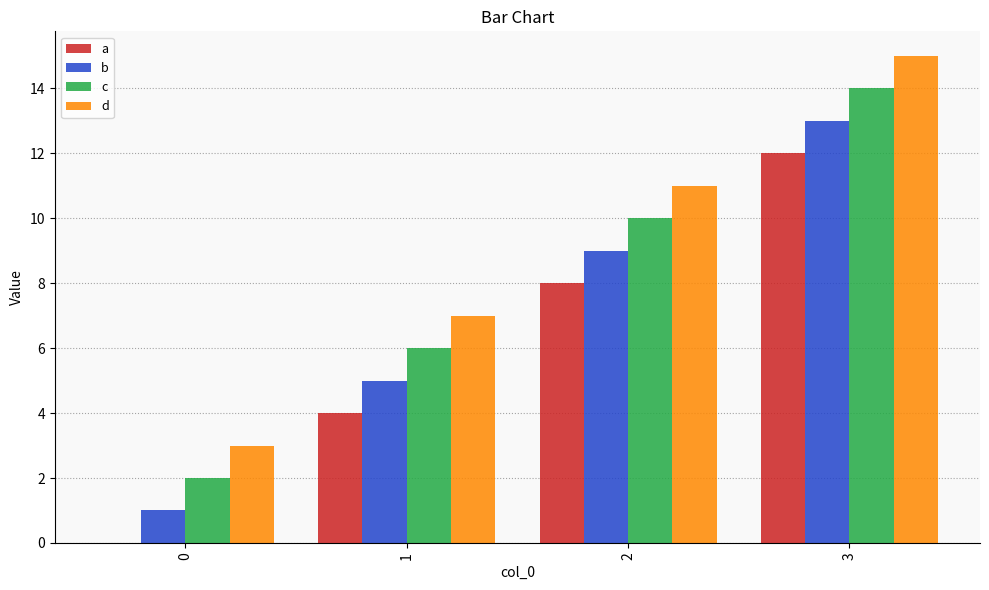

The d series shows 15 at 3. True or false?

True